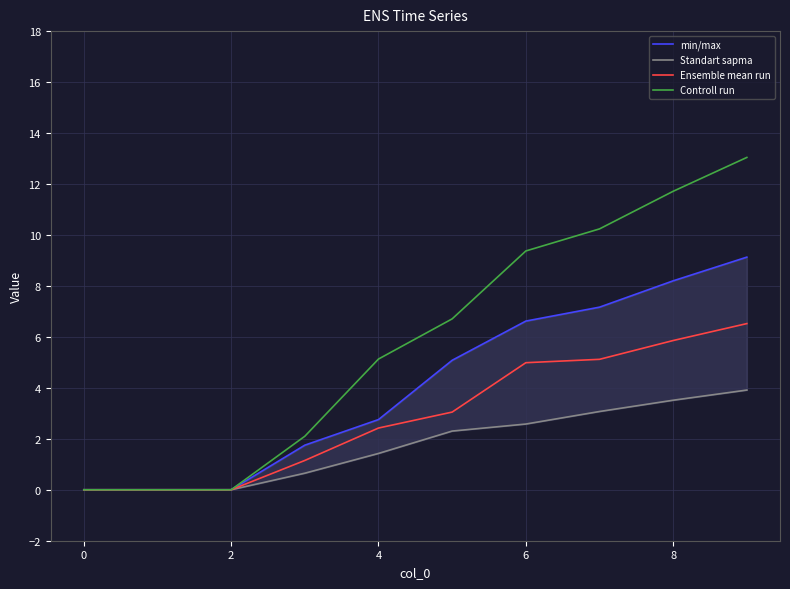

How many lines are shown in the chart?

4